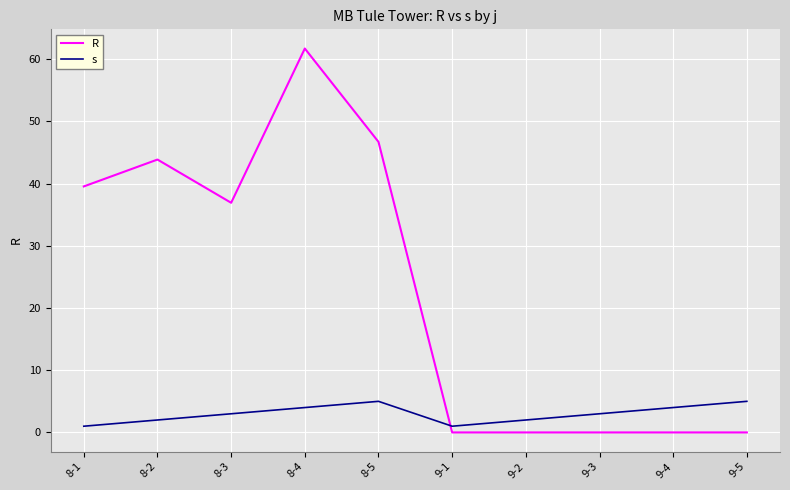

What is the difference between the highest and lowest values at 9-3?

3.0